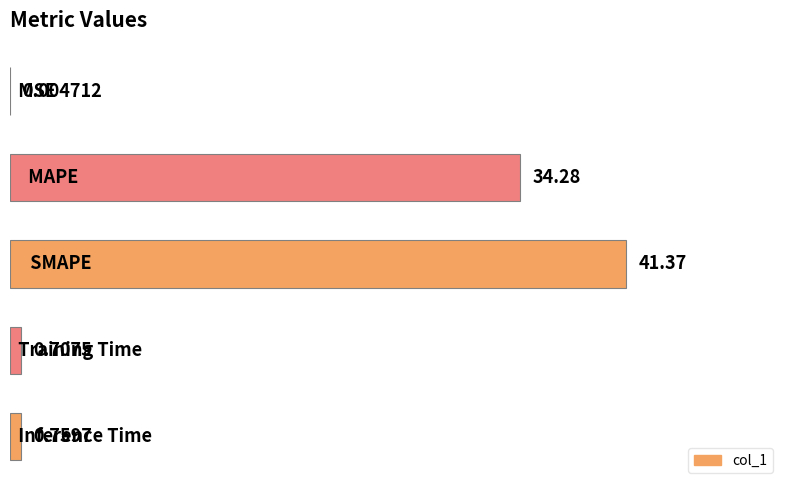

What is the sum of all values?

77.1